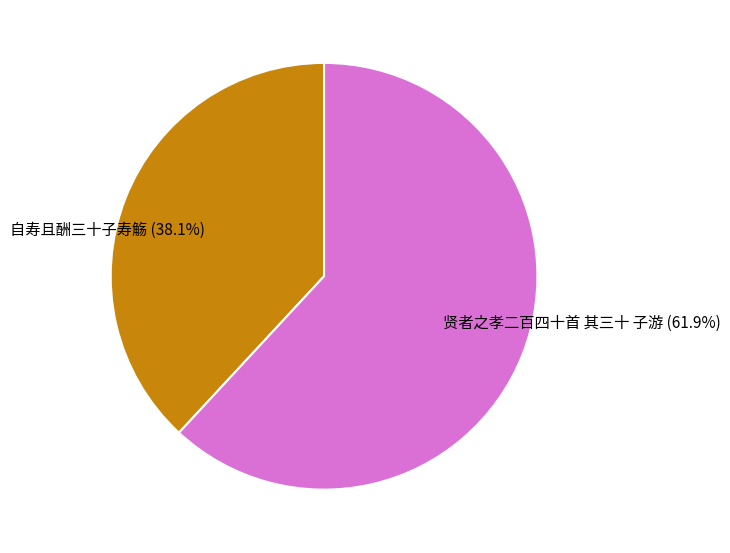

Does 自寿且酬三十子寿觞 represent more than half of the total?

No